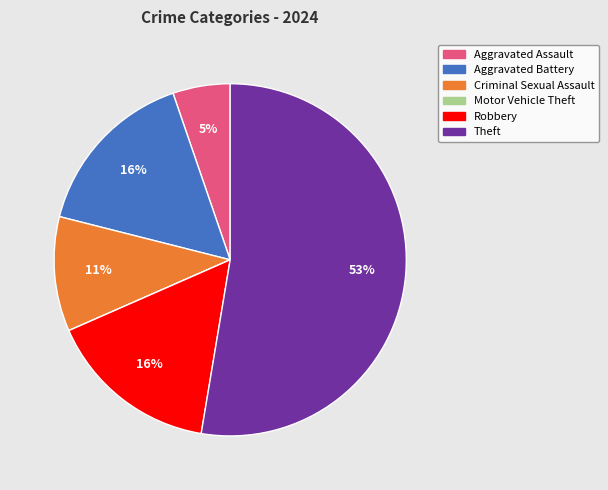

Is it true that Criminal Sexual Assault is 11% of the pie?

True